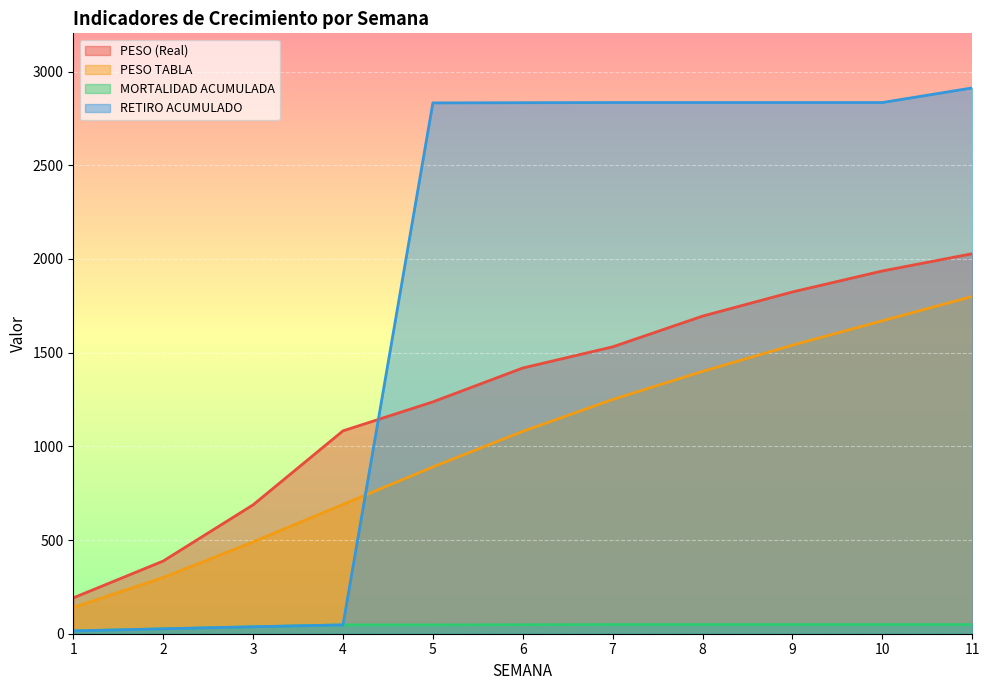

What is the sum of all RETIRO ACUMULADO values?

20045.0